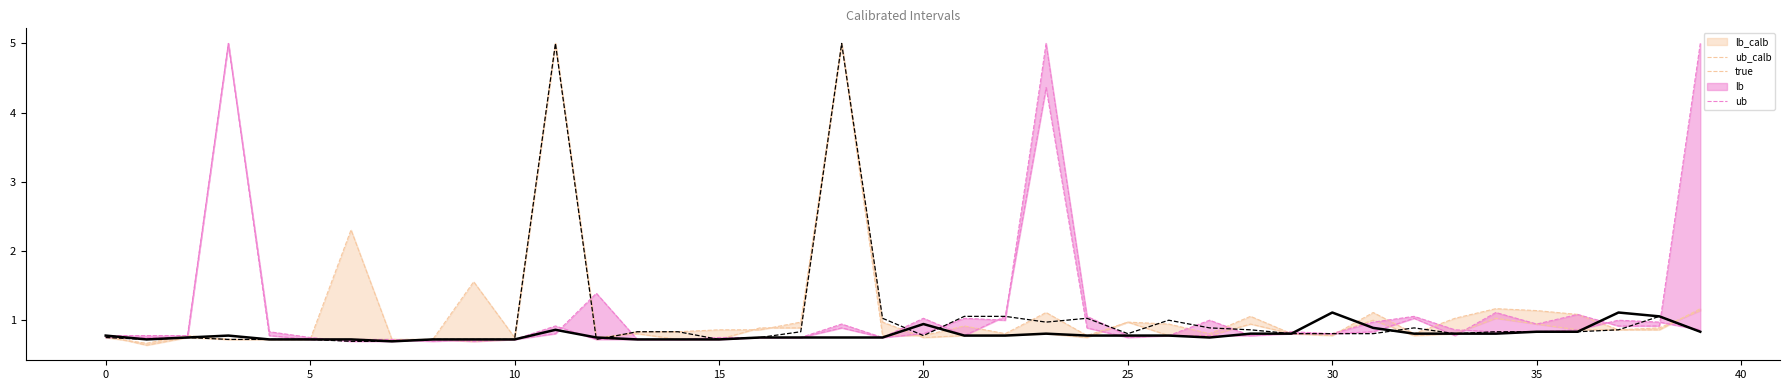

Is it true that ub equals 0.9 at 17?

True